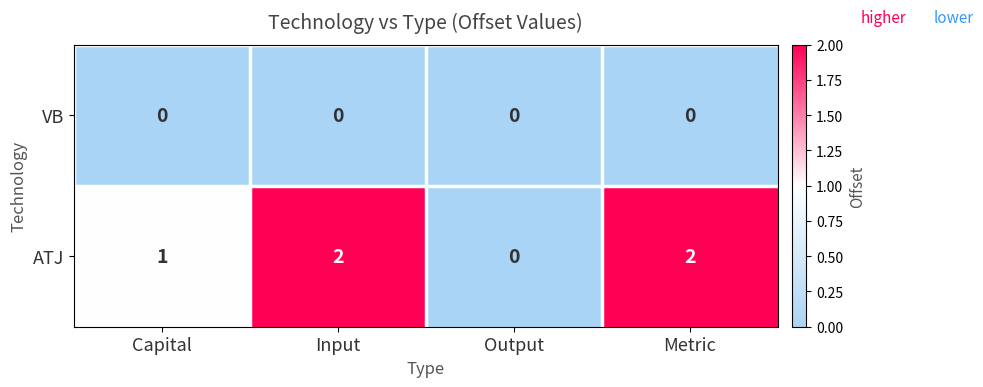

What is the sum of all ATJ values?

5